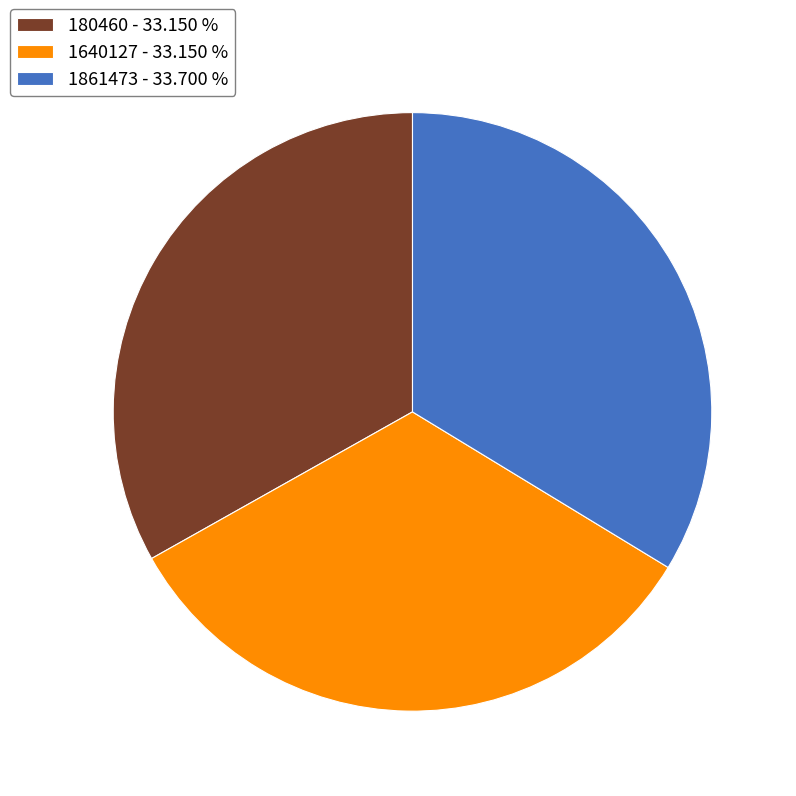

Between 180460 and 1861473, which is larger?

1861473